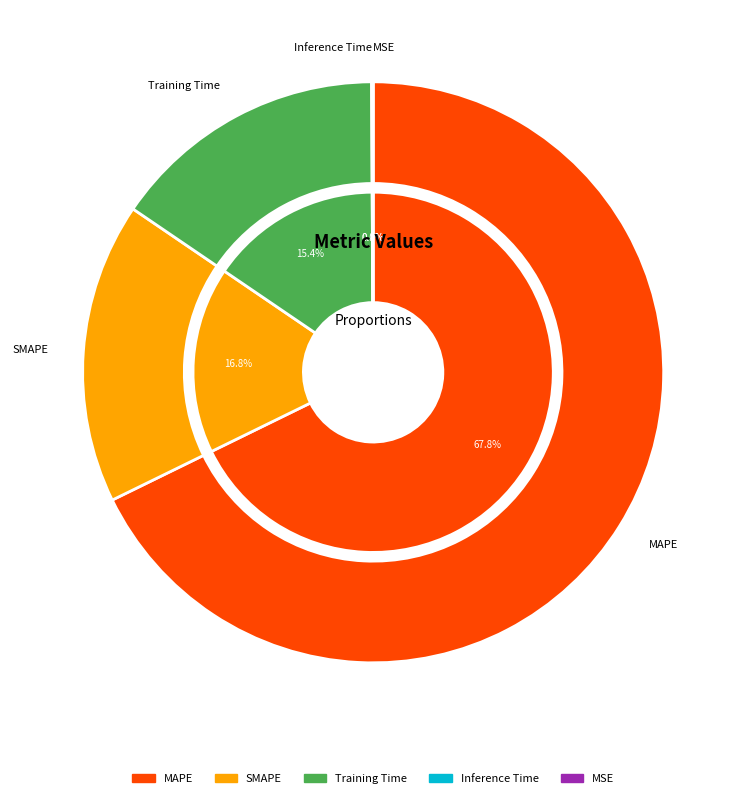

To the nearest percent, what is the combined percentage of Training Time and MAPE?

83%